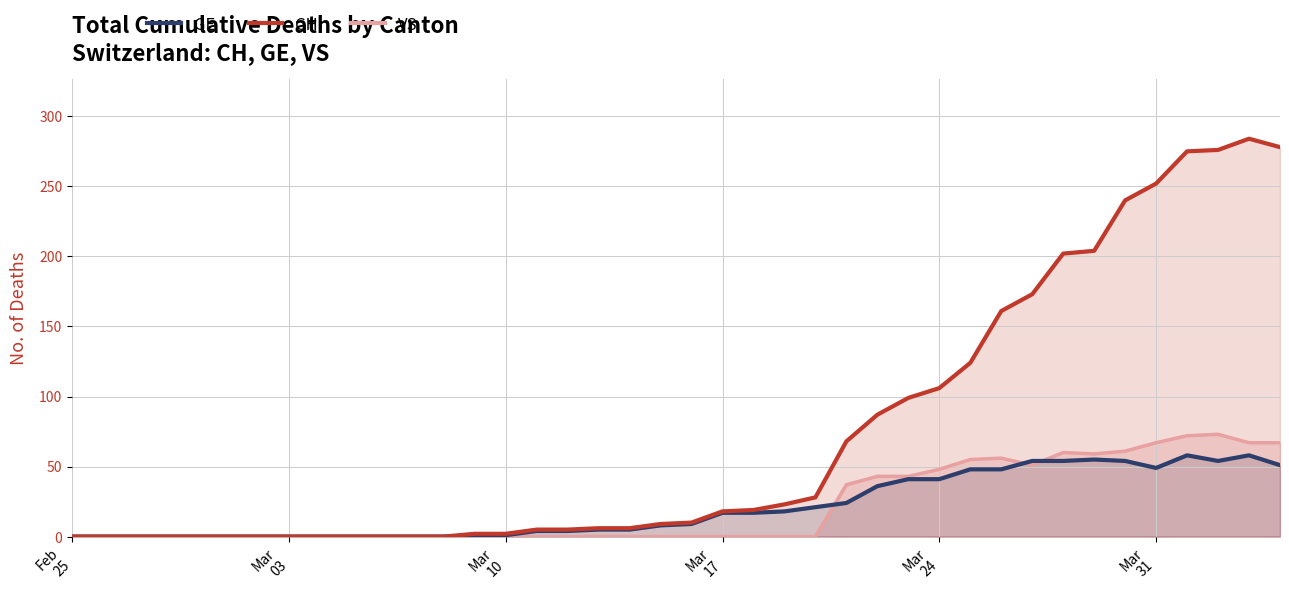

What is the sum of all GE values?

835